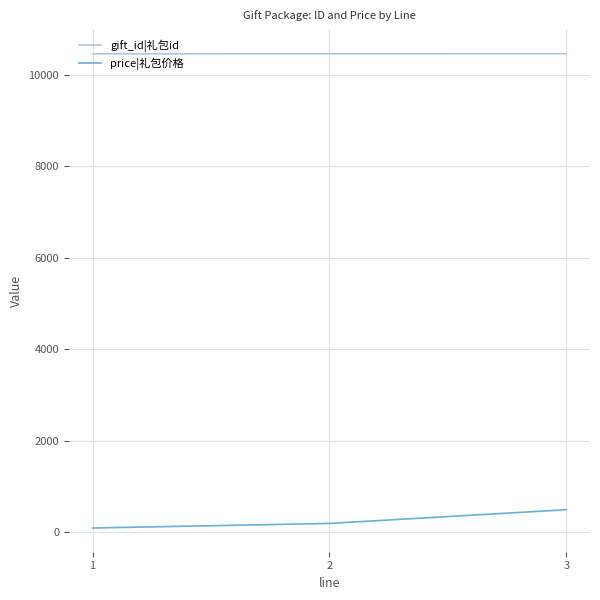

What is the maximum value shown in the chart?

10457